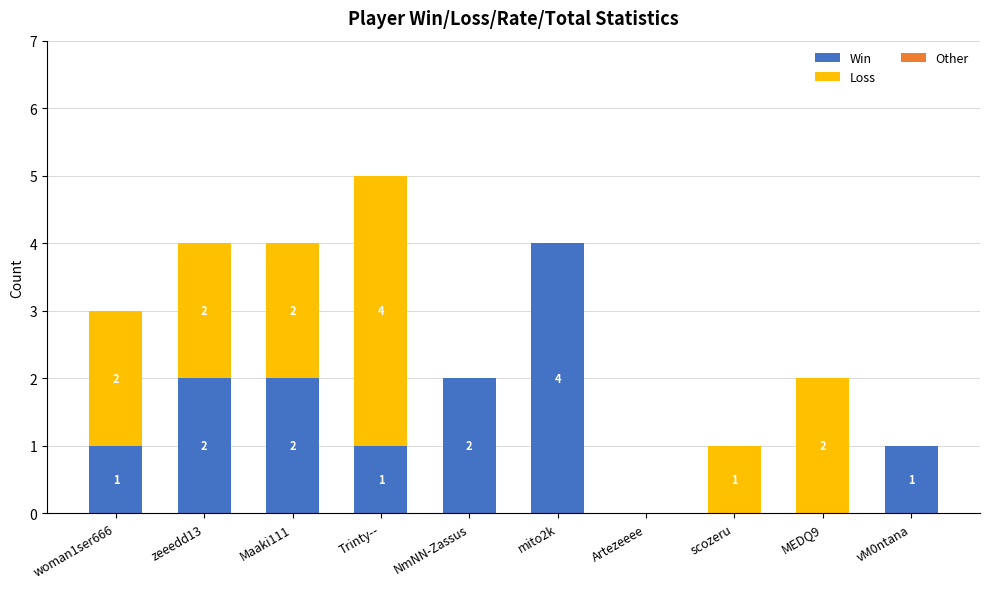

At which category is the sum across all series the highest?

Trinty--